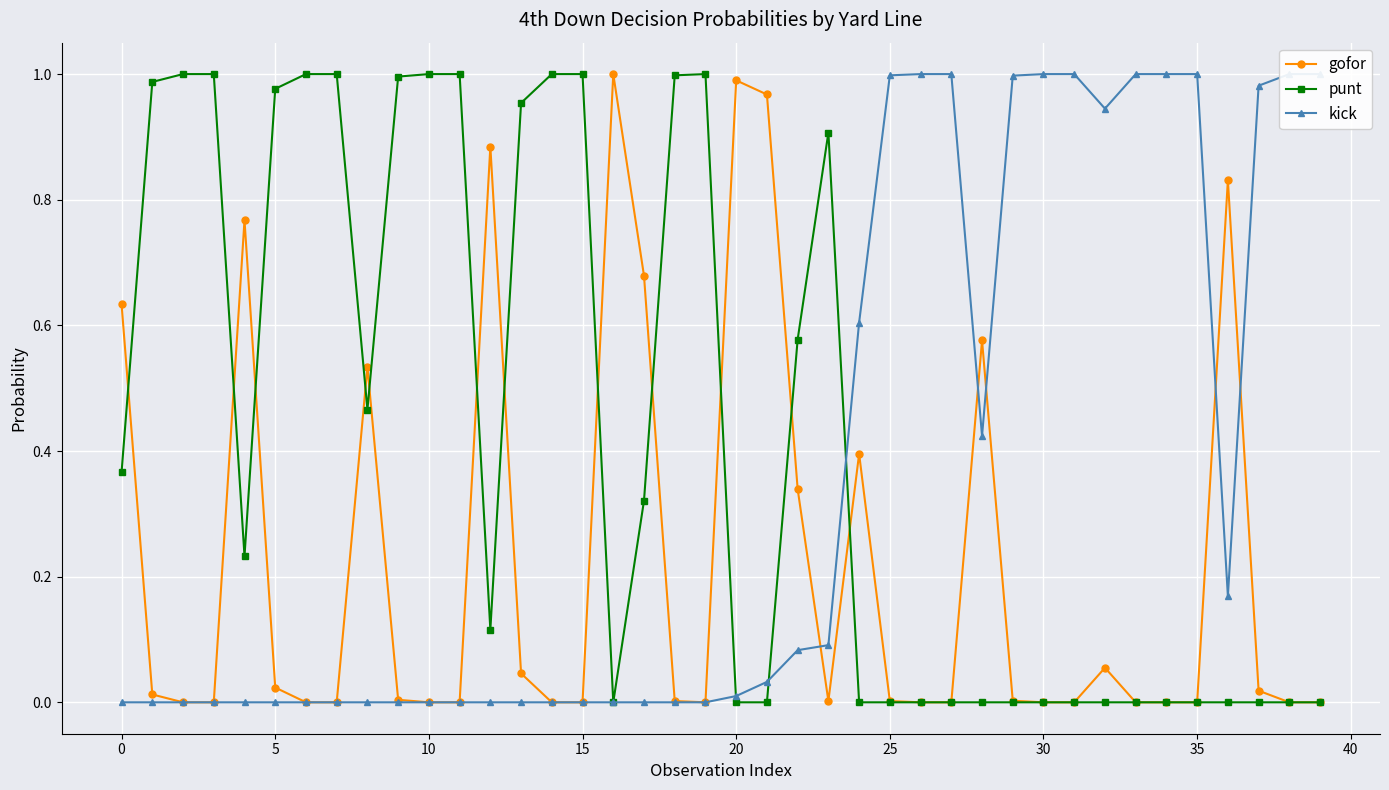

Is it true that gofor equals 0.0 at 15?

True